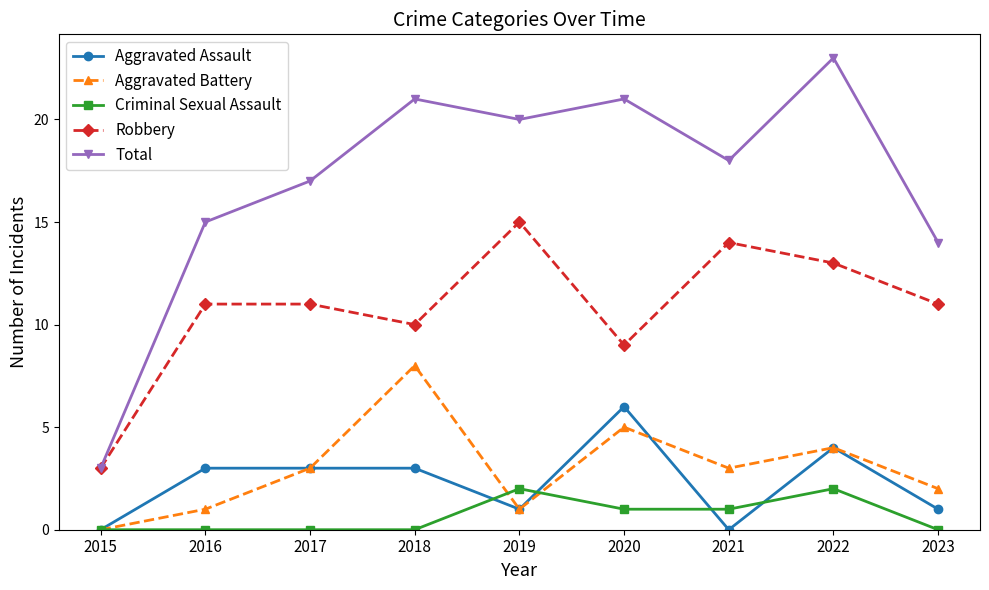

What is the total value across all series at 2018?

42